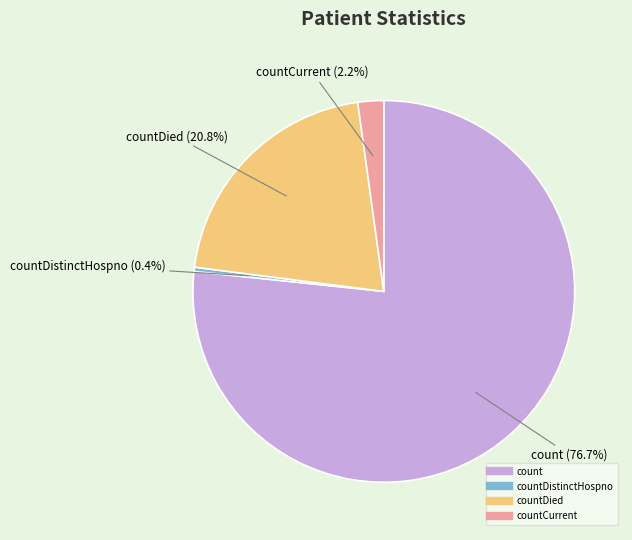

Is there a majority slice in this chart?

Yes